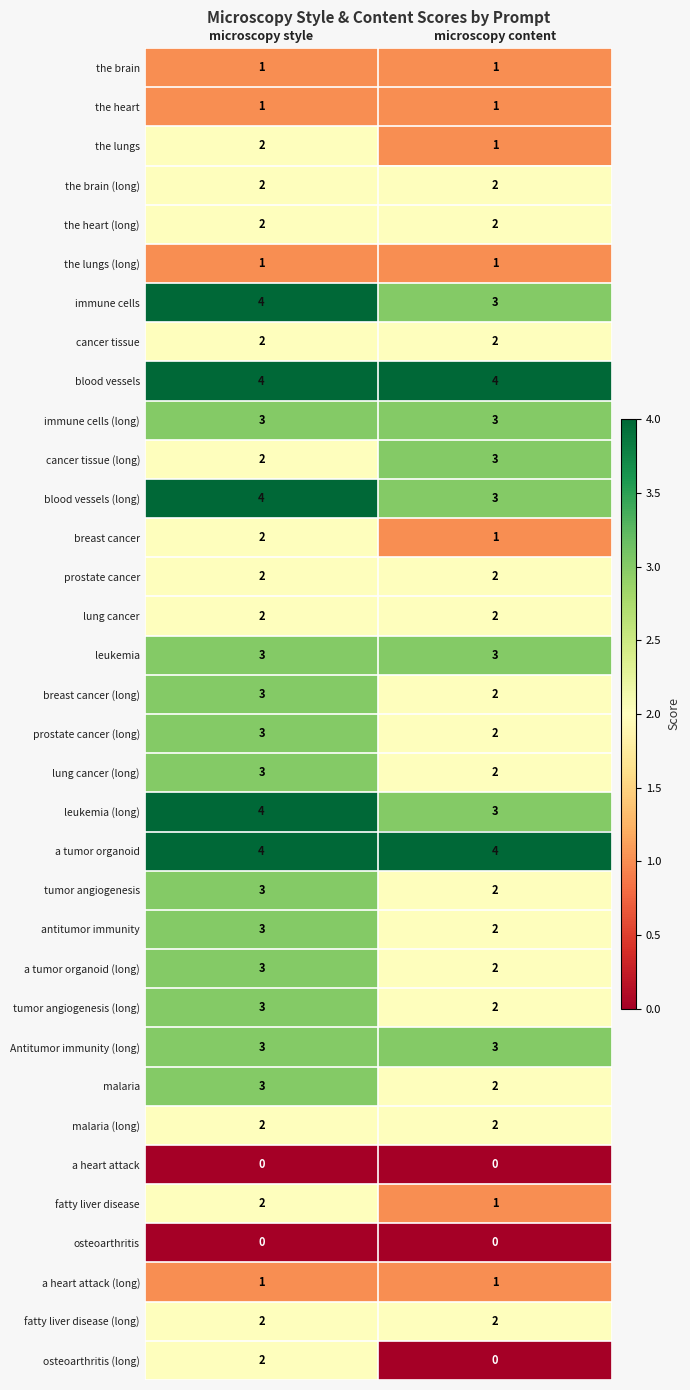

Which category has the lowest value in the lung cancer (long) series?

microscopy content